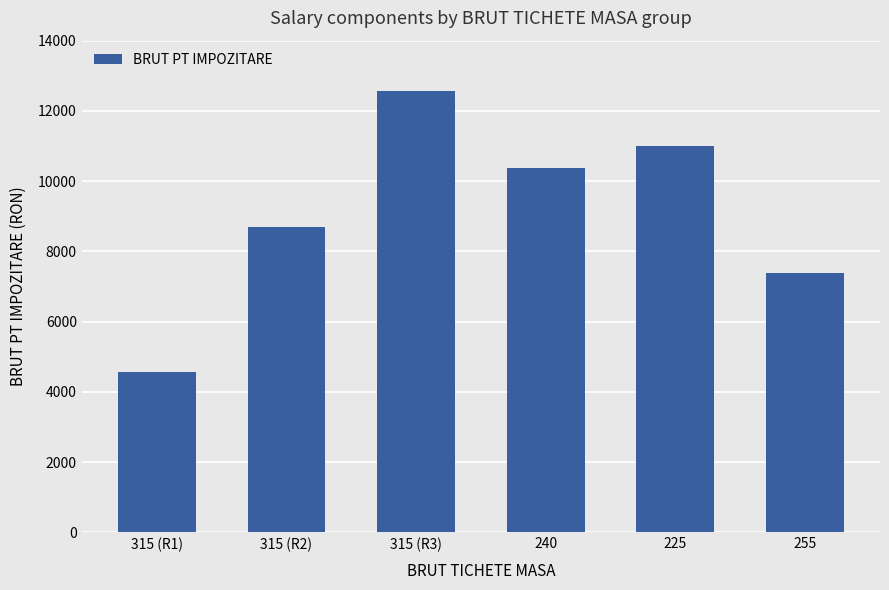

Where does the data first go above 10381?

315 (R3)